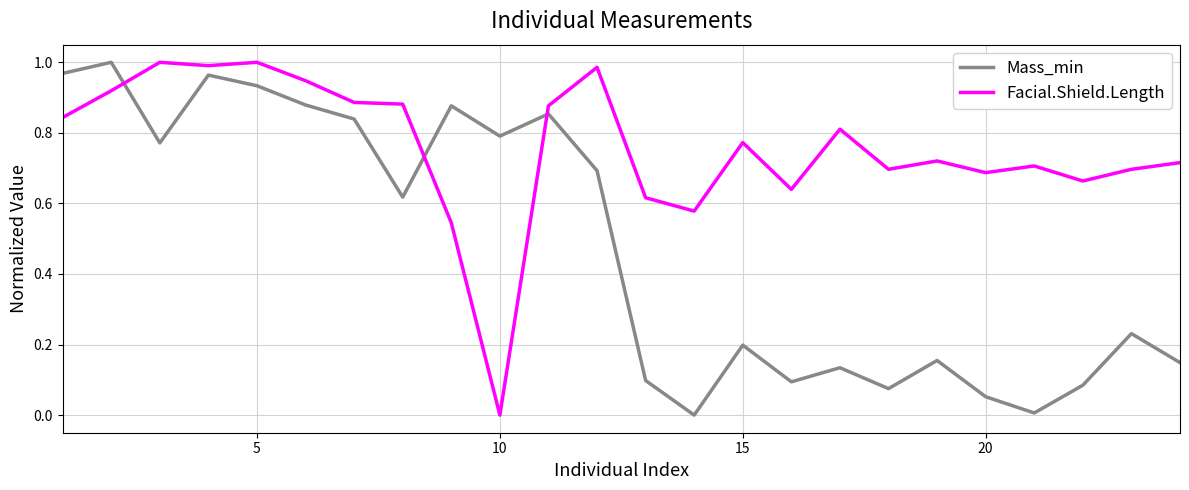

Rank the series by their average value, from highest to lowest.

Facial.Shield.Length, Mass_min